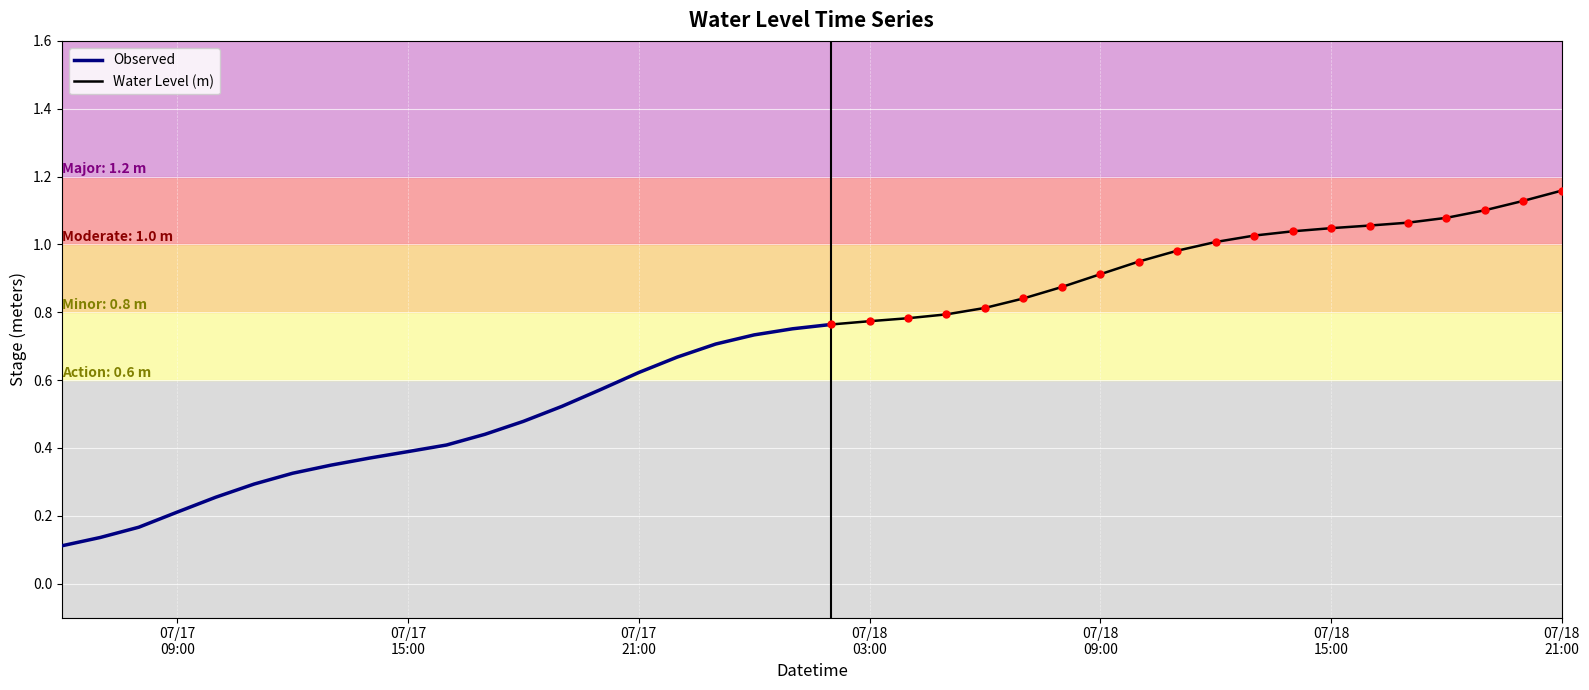

What is the change in value from 2 to 32?

+0.9